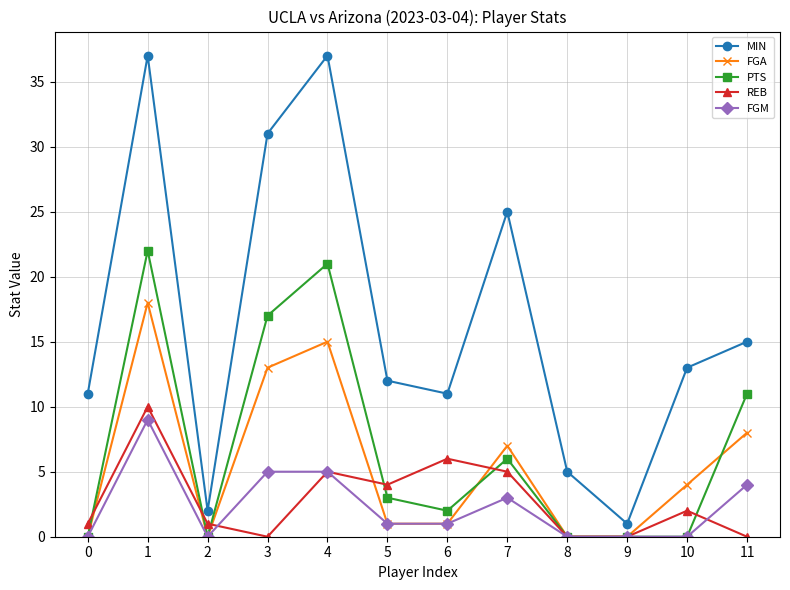

Which series has the largest range (max minus min)?

MIN